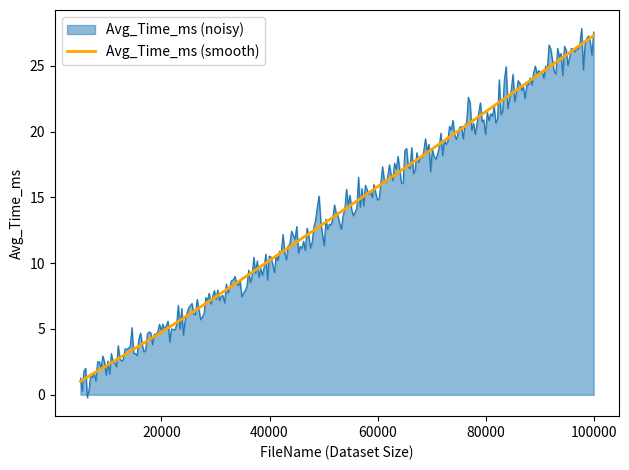

What is the lowest value of the Avg_Time_ms (smooth) series?

1.0